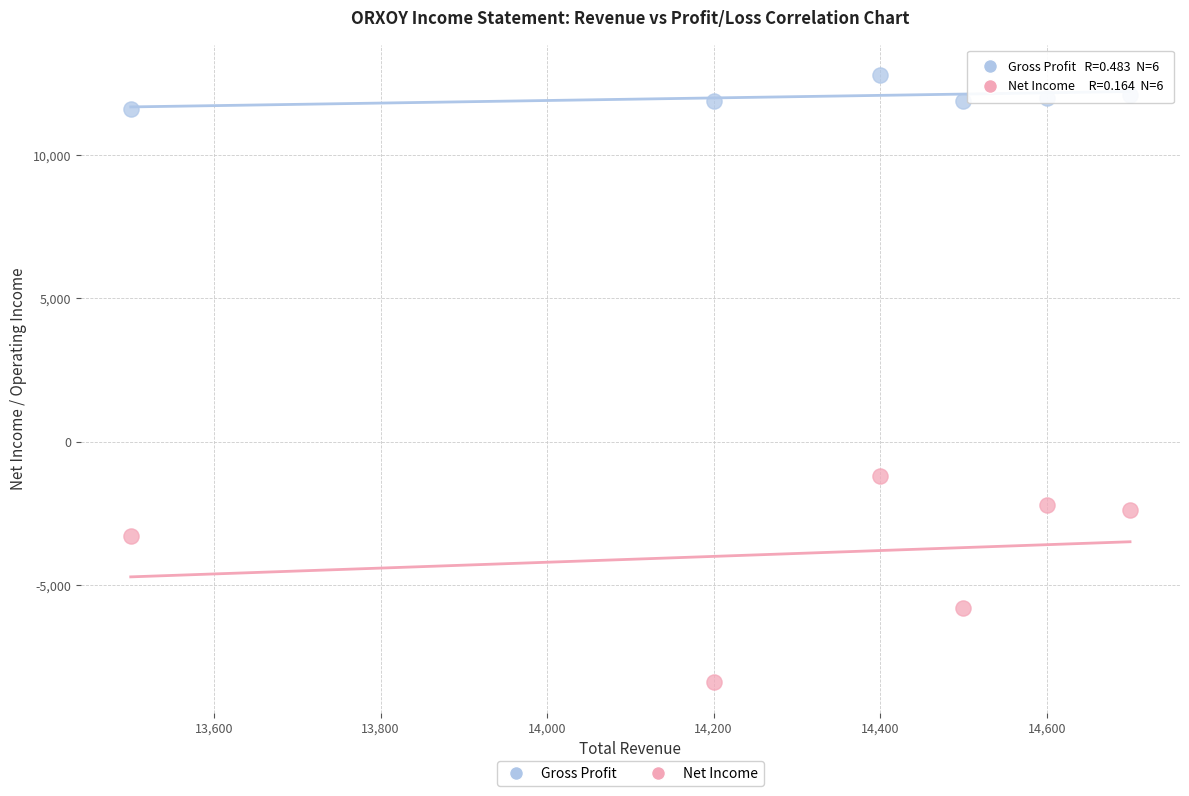

Across all data points, what is the average X value?

14317